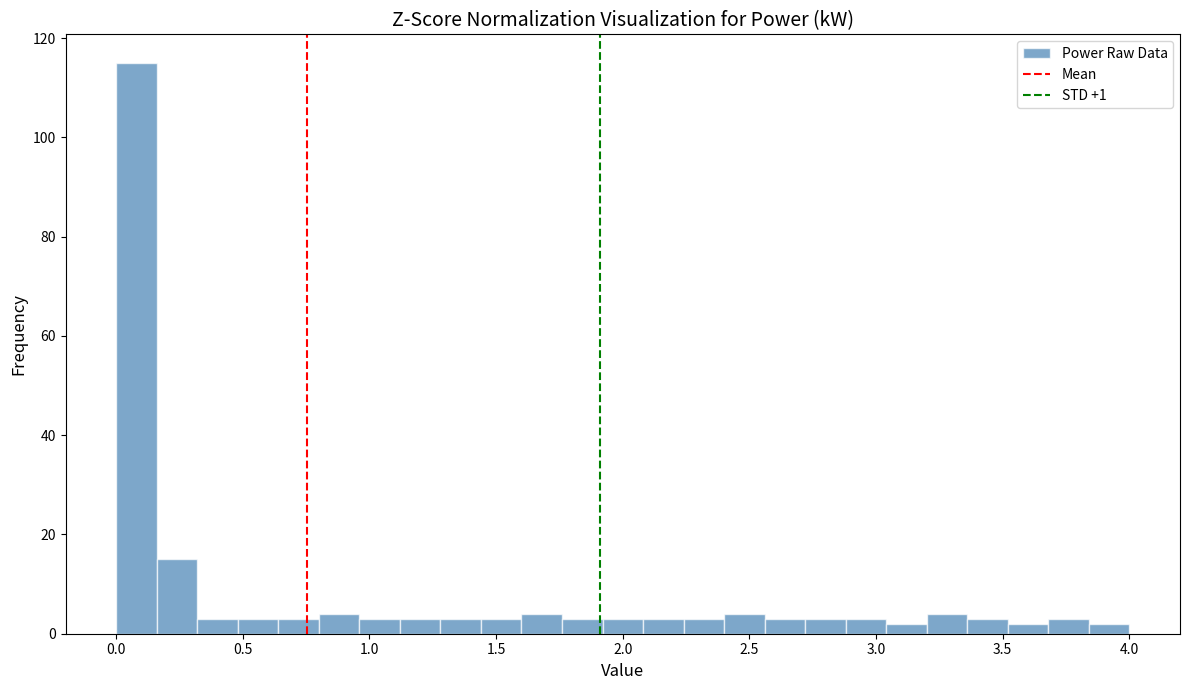

Around what value on the x-axis is the tallest bar? Give the approximate position of its centre, as read against the axis.

0.10